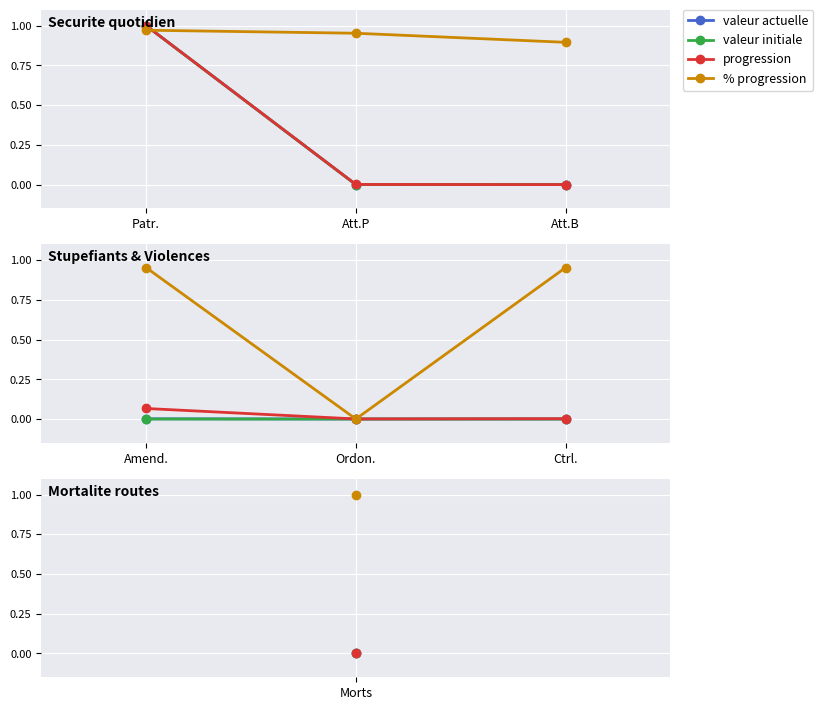

At how many categories does at least one series exceed 0?

3